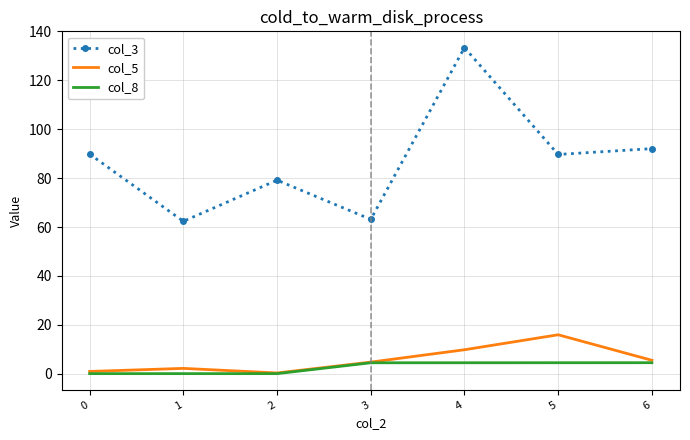

What is the sum of all col_3 values?

609.7